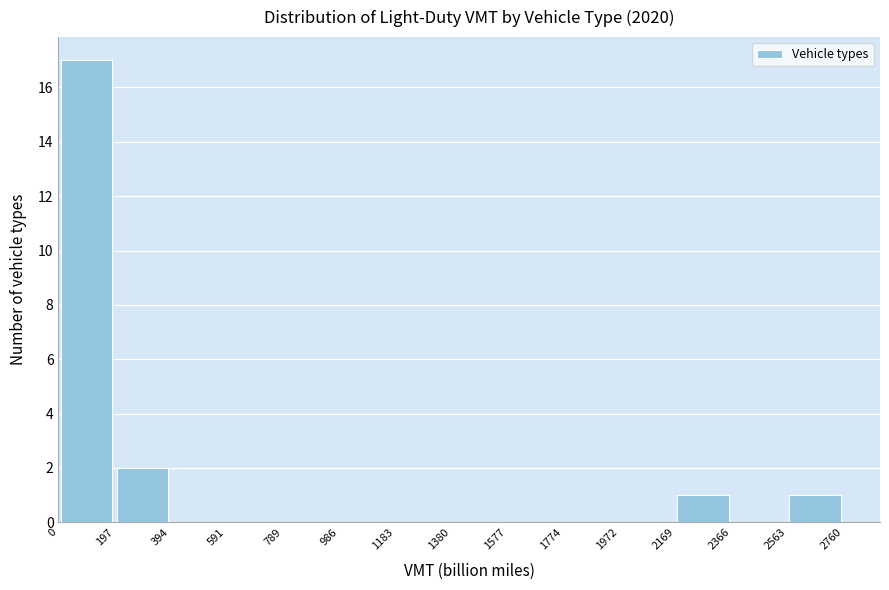

What is the height of the bar covering 197 to 394 on the x-axis? The values are not printed on the chart, so give them approximately, as read against the axis.

2